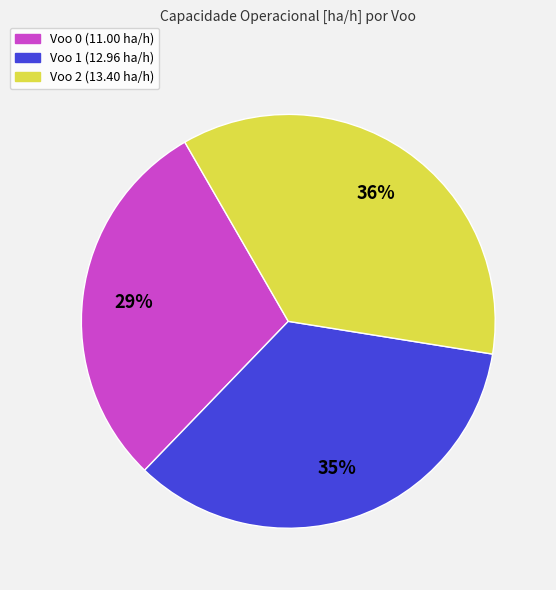

To the nearest percent, what portion does Voo 2 represent?

36%